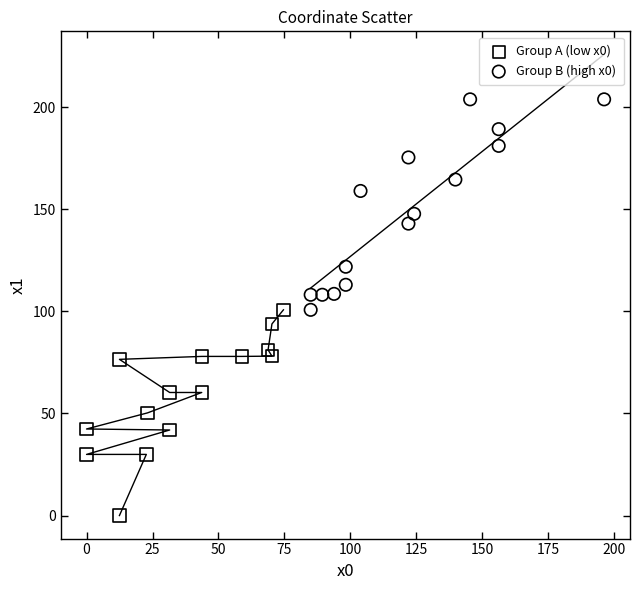

Which series reaches the minimum Y coordinate?

Group A (low x0)